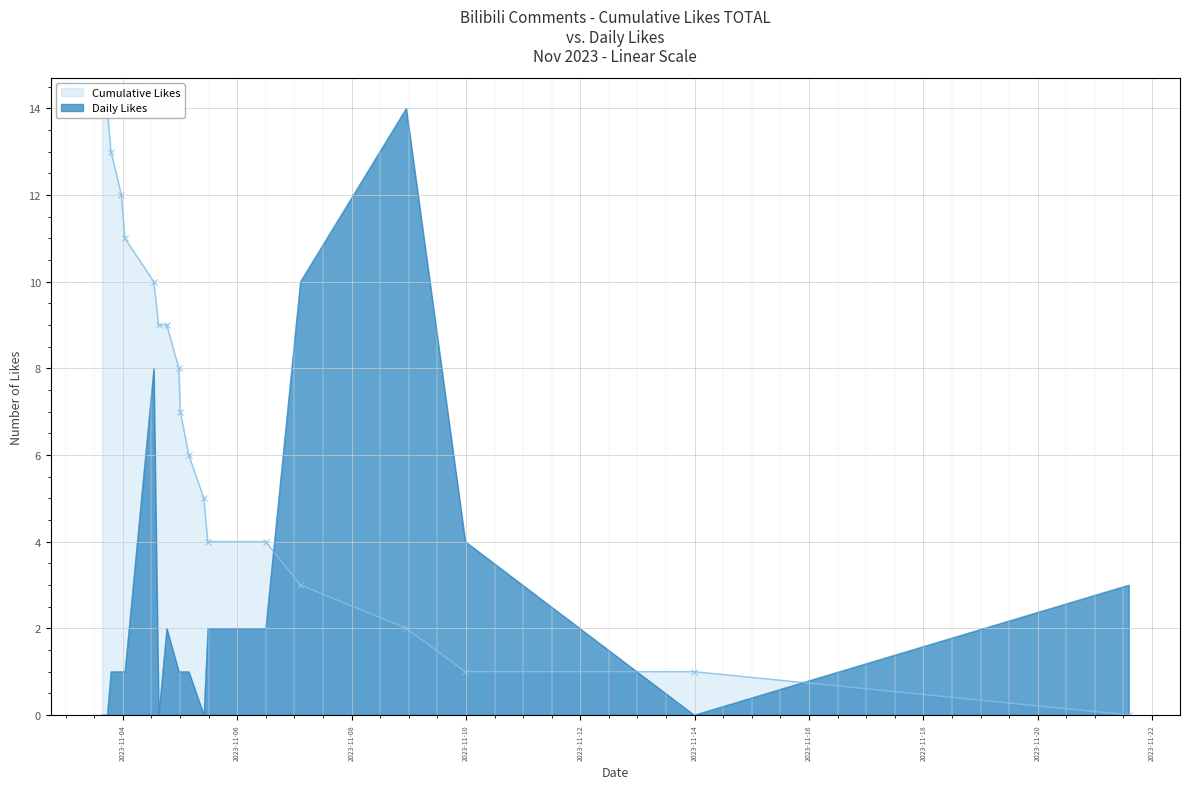

What are all the series names shown in the legend?

Cumulative Likes, Daily Likes